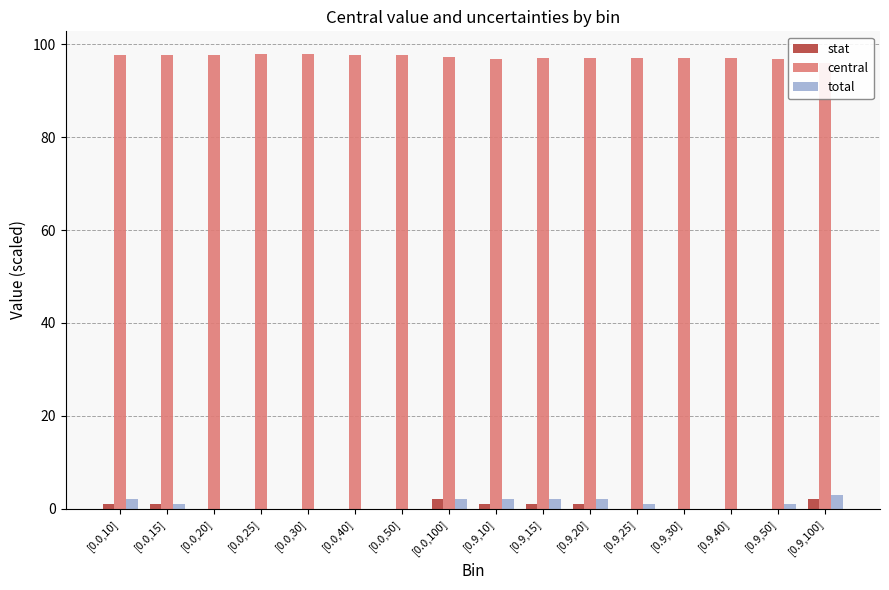

Reading left to right, transcribe all the data shown in this chart.

stat: [0.0,10]=1.0	[0.0,15]=1.0	[0.0,20]=0.0	[0.0,25]=0.0	[0.0,30]=0.0	[0.0,40]=0.0	[0.0,50]=0.0	[0.0,100]=2.0	[0.9,10]=1.0	[0.9,15]=1.0	[0.9,20]=1.0	[0.9,25]=0.0	[0.9,30]=0.0	[0.9,40]=0.0	[0.9,50]=0.0	[0.9,100]=2.0
central: [0.0,10]=97.7	[0.0,15]=97.8	[0.0,20]=97.8	[0.0,25]=97.9	[0.0,30]=97.9	[0.0,40]=97.8	[0.0,50]=97.7	[0.0,100]=97.2	[0.9,10]=96.9	[0.9,15]=97.0	[0.9,20]=97.0	[0.9,25]=97.0	[0.9,30]=97.0	[0.9,40]=97.0	[0.9,50]=96.8	[0.9,100]=96.0
total: [0.0,10]=2.0	[0.0,15]=1.0	[0.0,20]=0.0	[0.0,25]=0.0	[0.0,30]=0.0	[0.0,40]=0.0	[0.0,50]=0.0	[0.0,100]=2.0	[0.9,10]=2.0	[0.9,15]=2.0	[0.9,20]=2.0	[0.9,25]=1.0	[0.9,30]=0.0	[0.9,40]=0.0	[0.9,50]=1.0	[0.9,100]=3.0